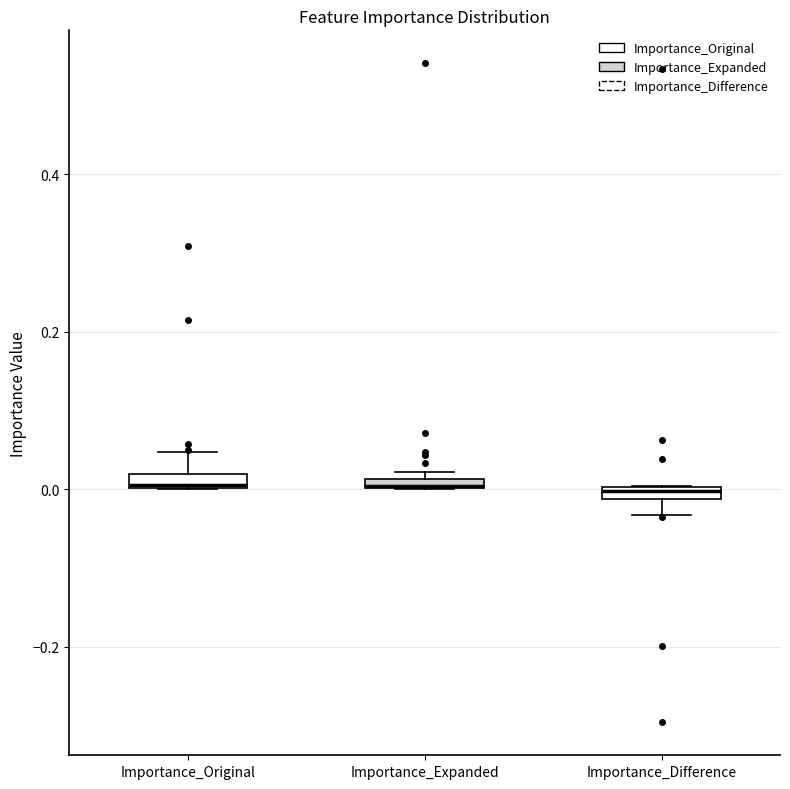

Where is the upper edge of the box for Importance_Original on the y-axis? The values are not printed on the chart, so give them approximately, as read against the axis.

0.02